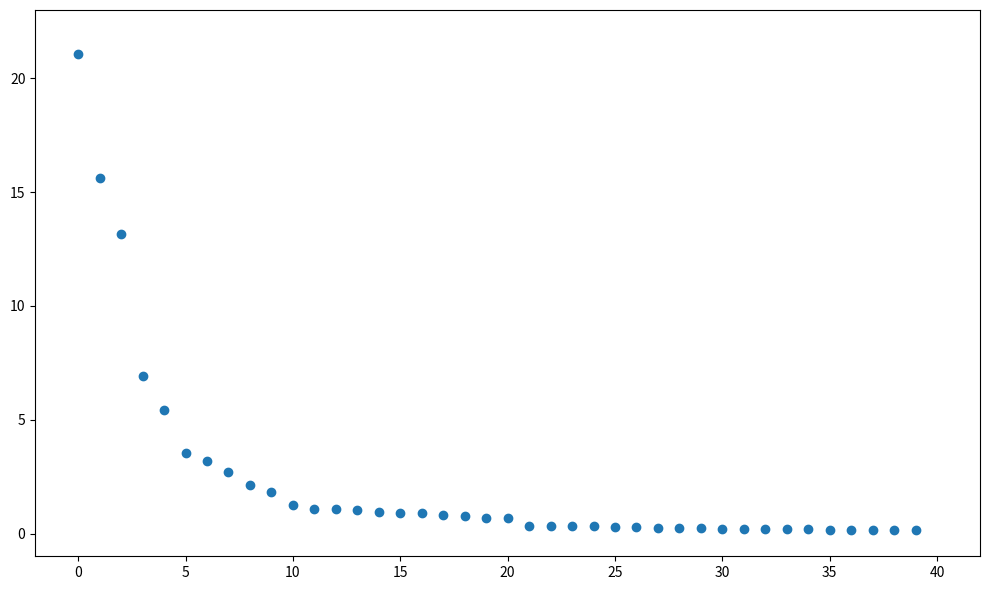

What is the range of Y values (max minus min)?

20.9